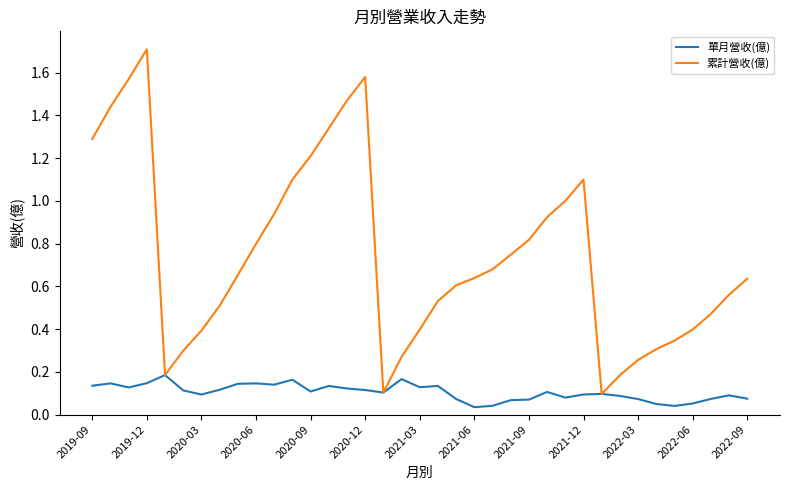

List the series in order of their peak value, lowest first.

單月營收(億), 累計營收(億)